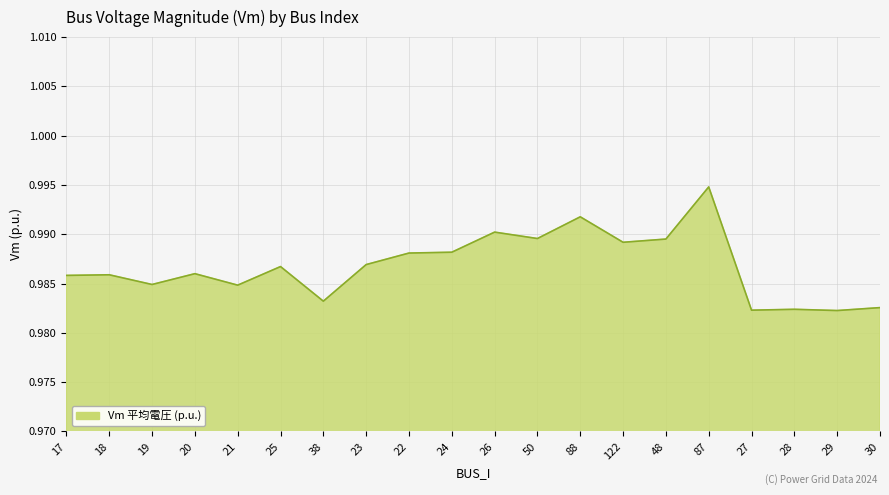

What is the sum of all values?

19.7